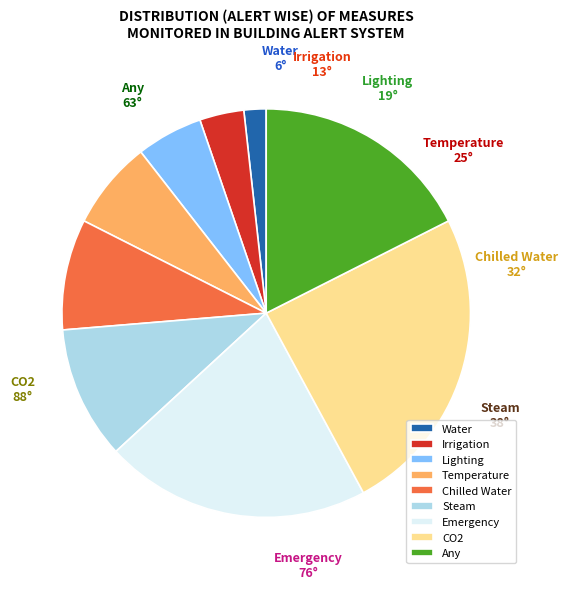

Is CO2 the majority of the pie?

No